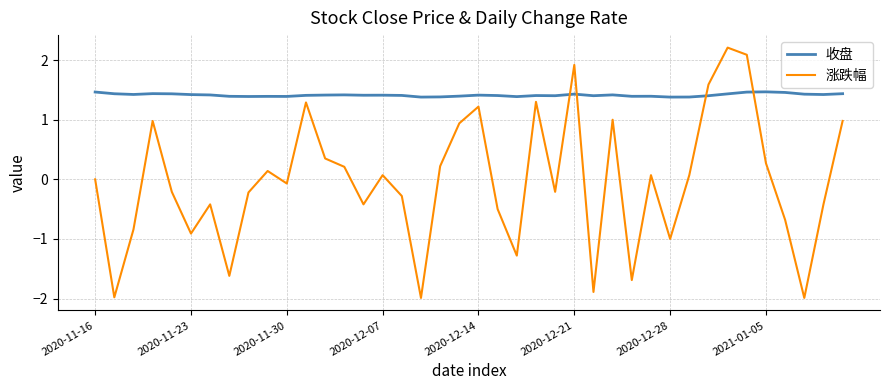

List the series in order of their peak value, lowest first.

收盘, 涨跌幅